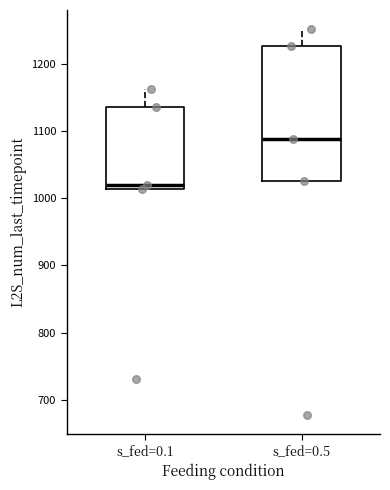

Where does the upper whisker of the box for s_fed=0.5 end on the y-axis? The values are not printed on the chart, so give them approximately, as read against the axis.

1250